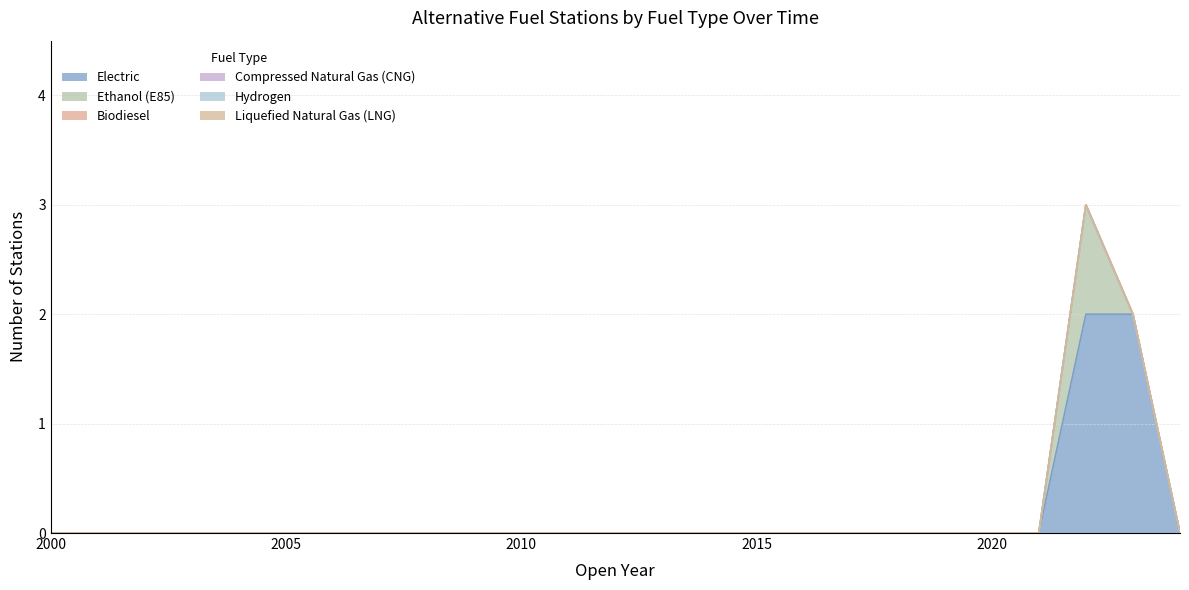

How many Ethanol (E85) values are between 0 and 1?

25